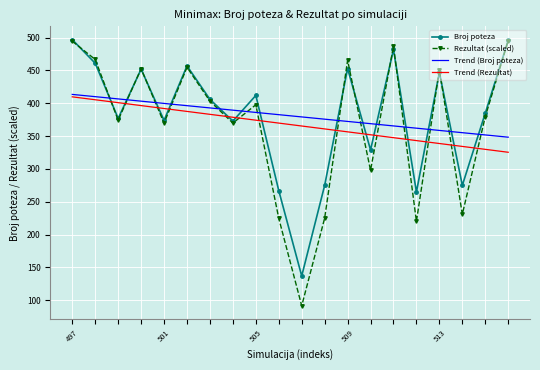

After their last crossing, which series has the higher values: Broj poteza or Trend (Rezultat)?

Broj poteza